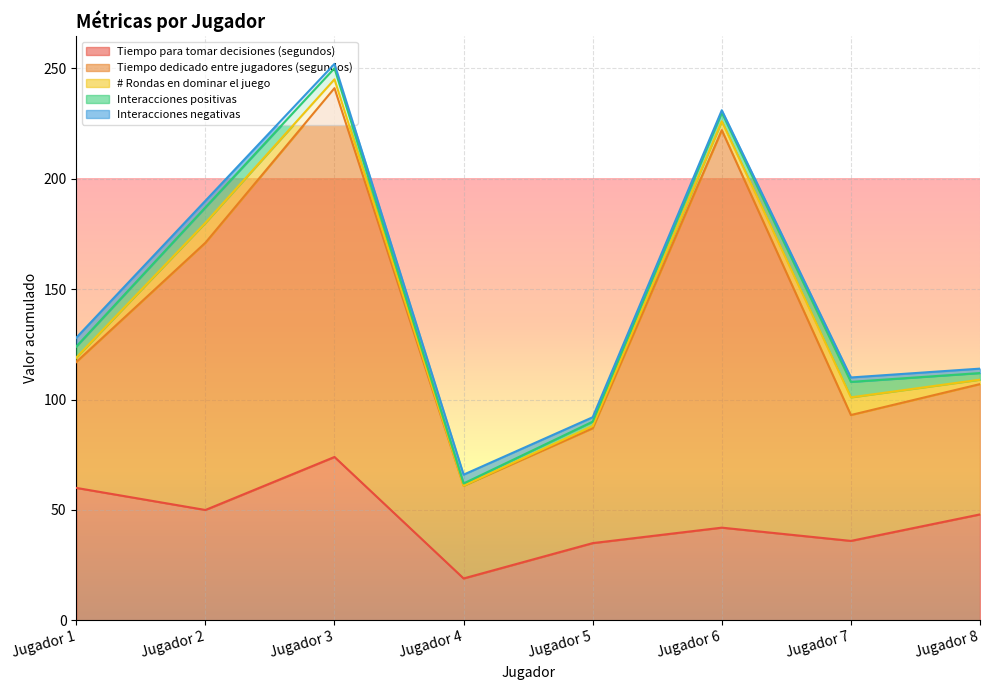

True or false: Interacciones negativas has a value of 3 at Jugador 2.

True